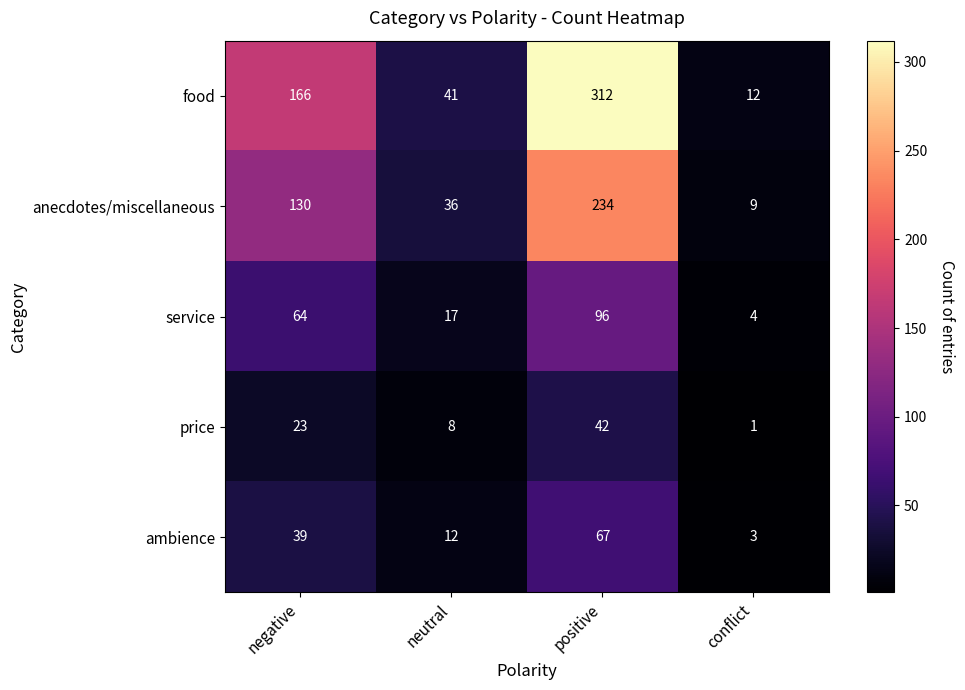

How many distinct data groups are displayed?

5